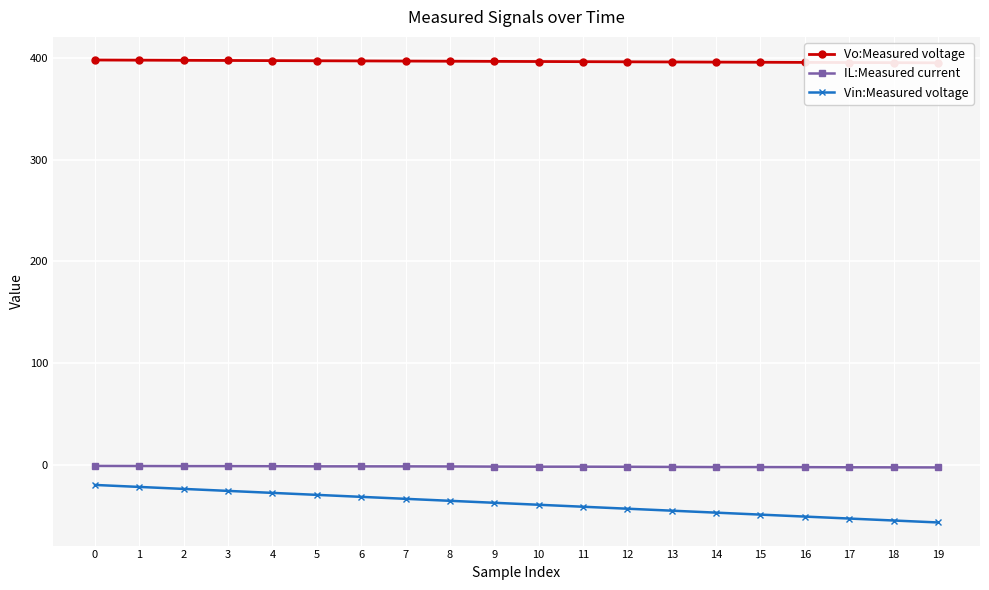

Is it true that Vin:Measured voltage equals -12.1 at 0?

False